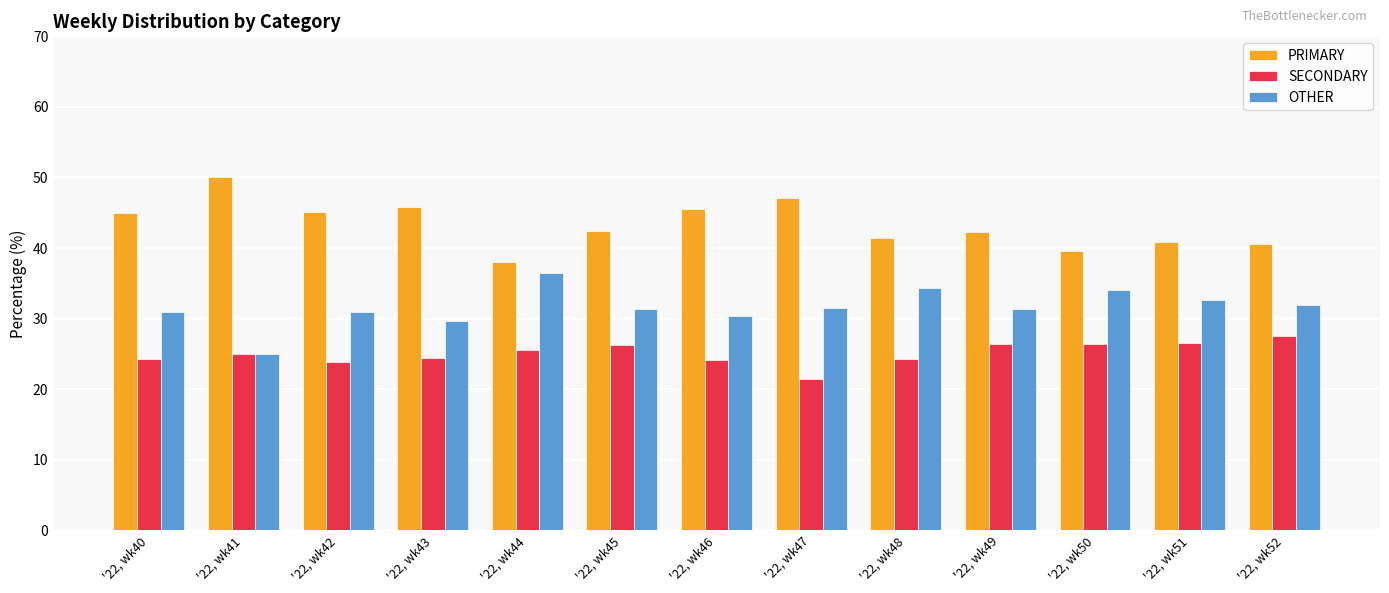

What is the sum of the OTHER values at '22, wk52 and '22, wk40?

62.8